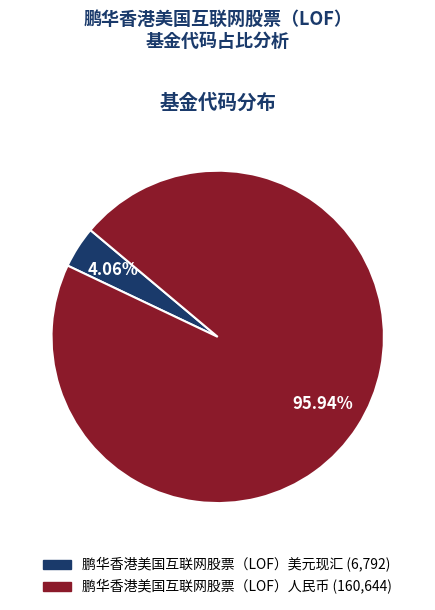

Rank the categories by value from highest to lowest.

鹏华香港美国互联网股票（LOF）人民币, 鹏华香港美国互联网股票（LOF）美元现汇